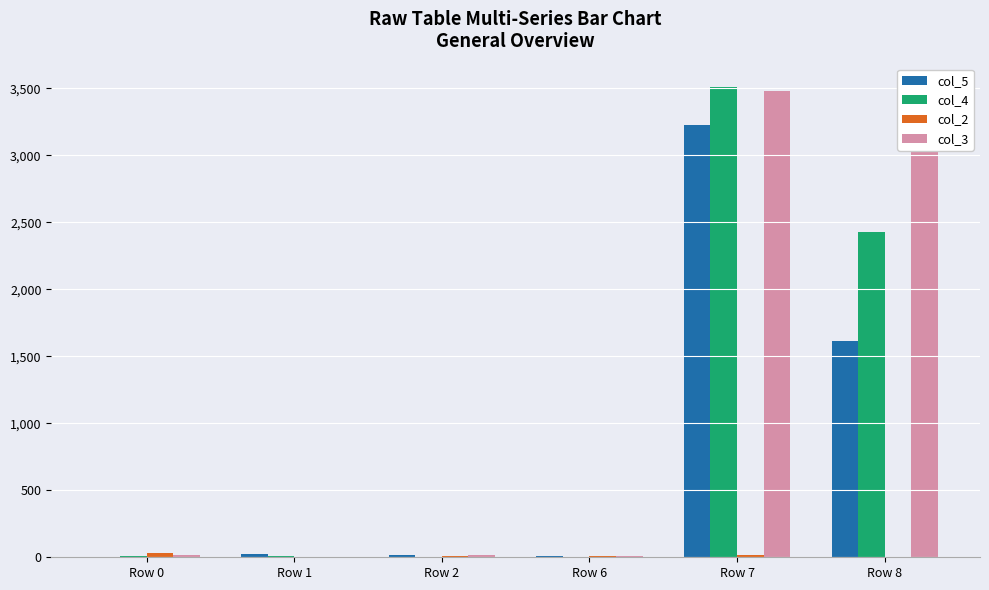

The value of col_4 at Row 6 is 0. True or false?

True